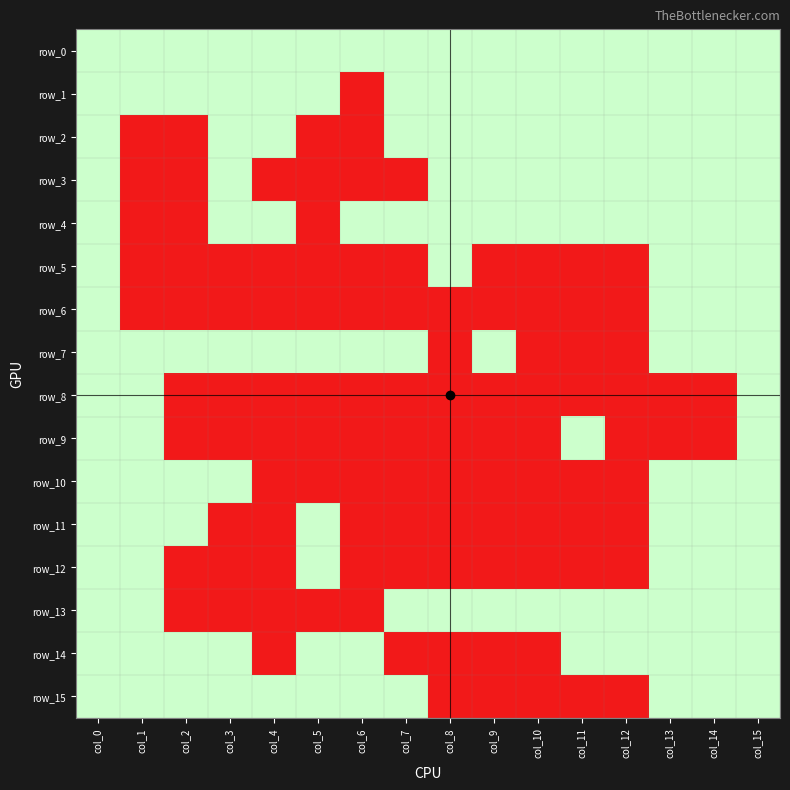

True or false: row_14 has a value of 0 at col_10.

True